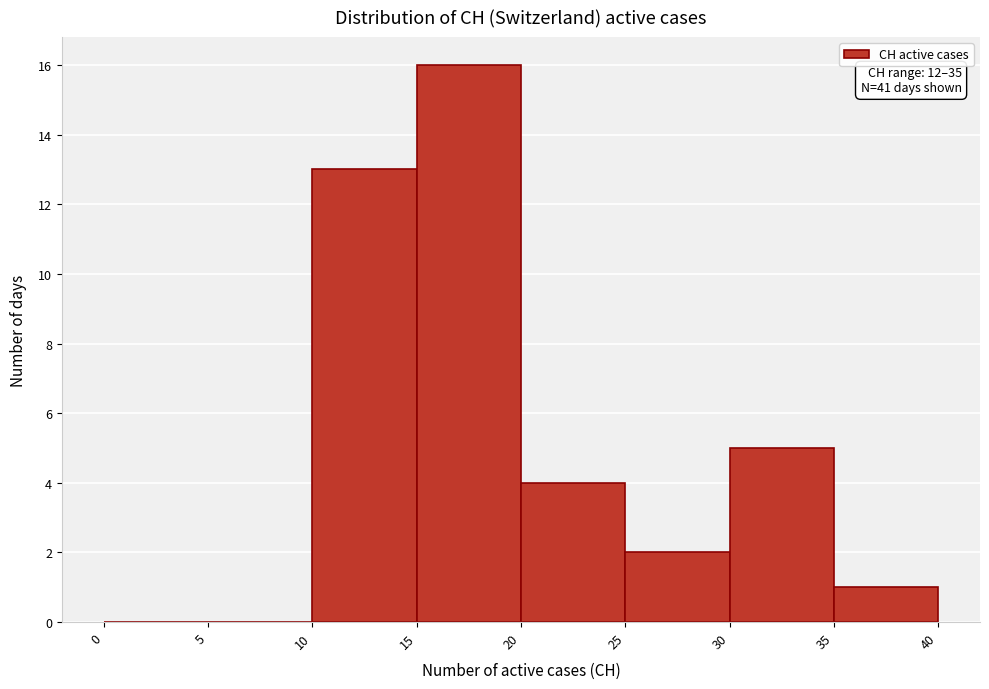

Which range on the x-axis has the tallest bar?

15 to 20